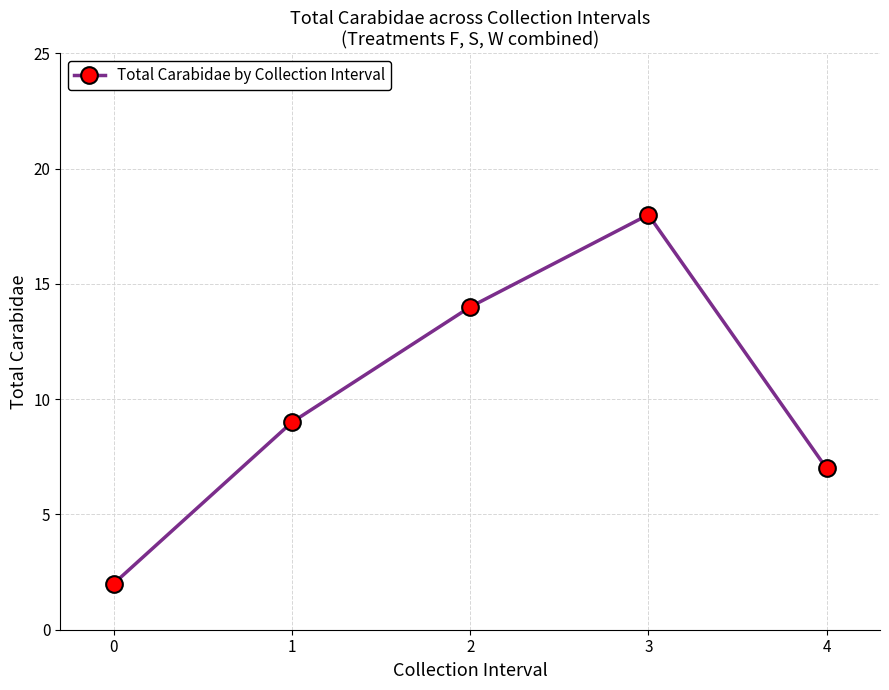

How many data points are less than 9?

2